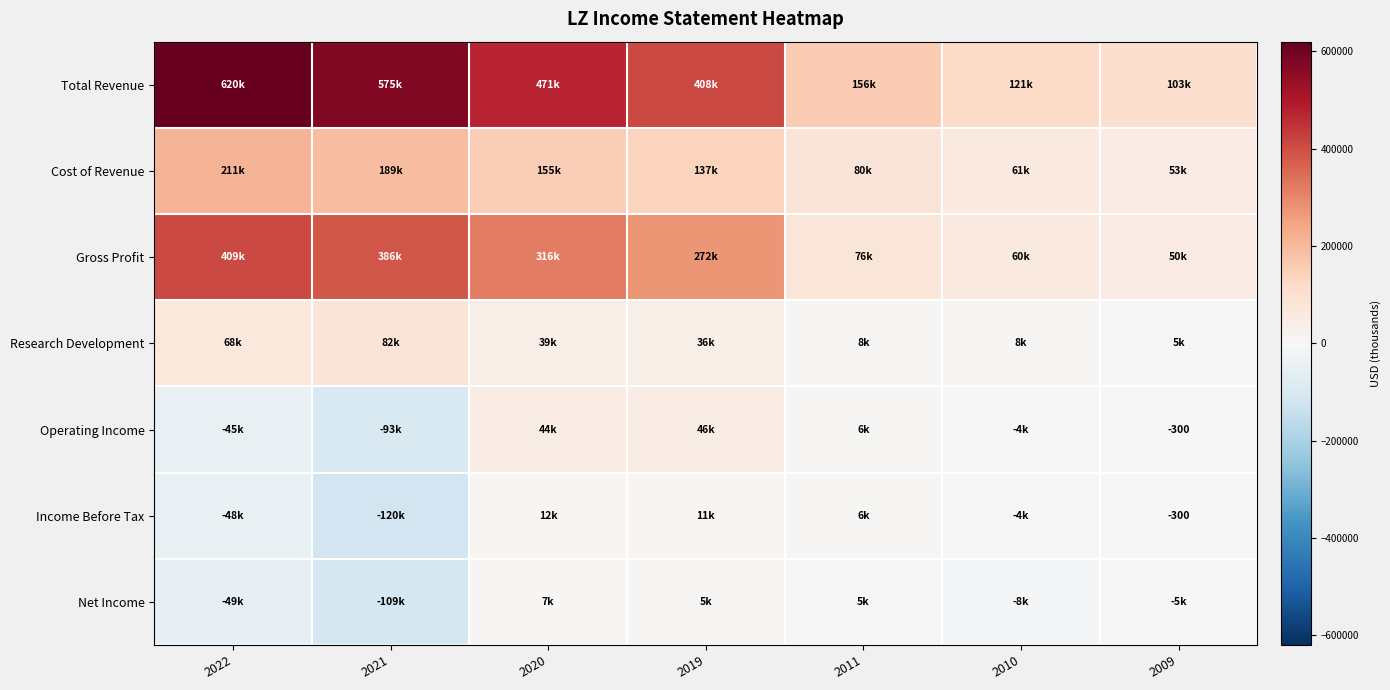

At which category is the sum across all series the highest?

2022